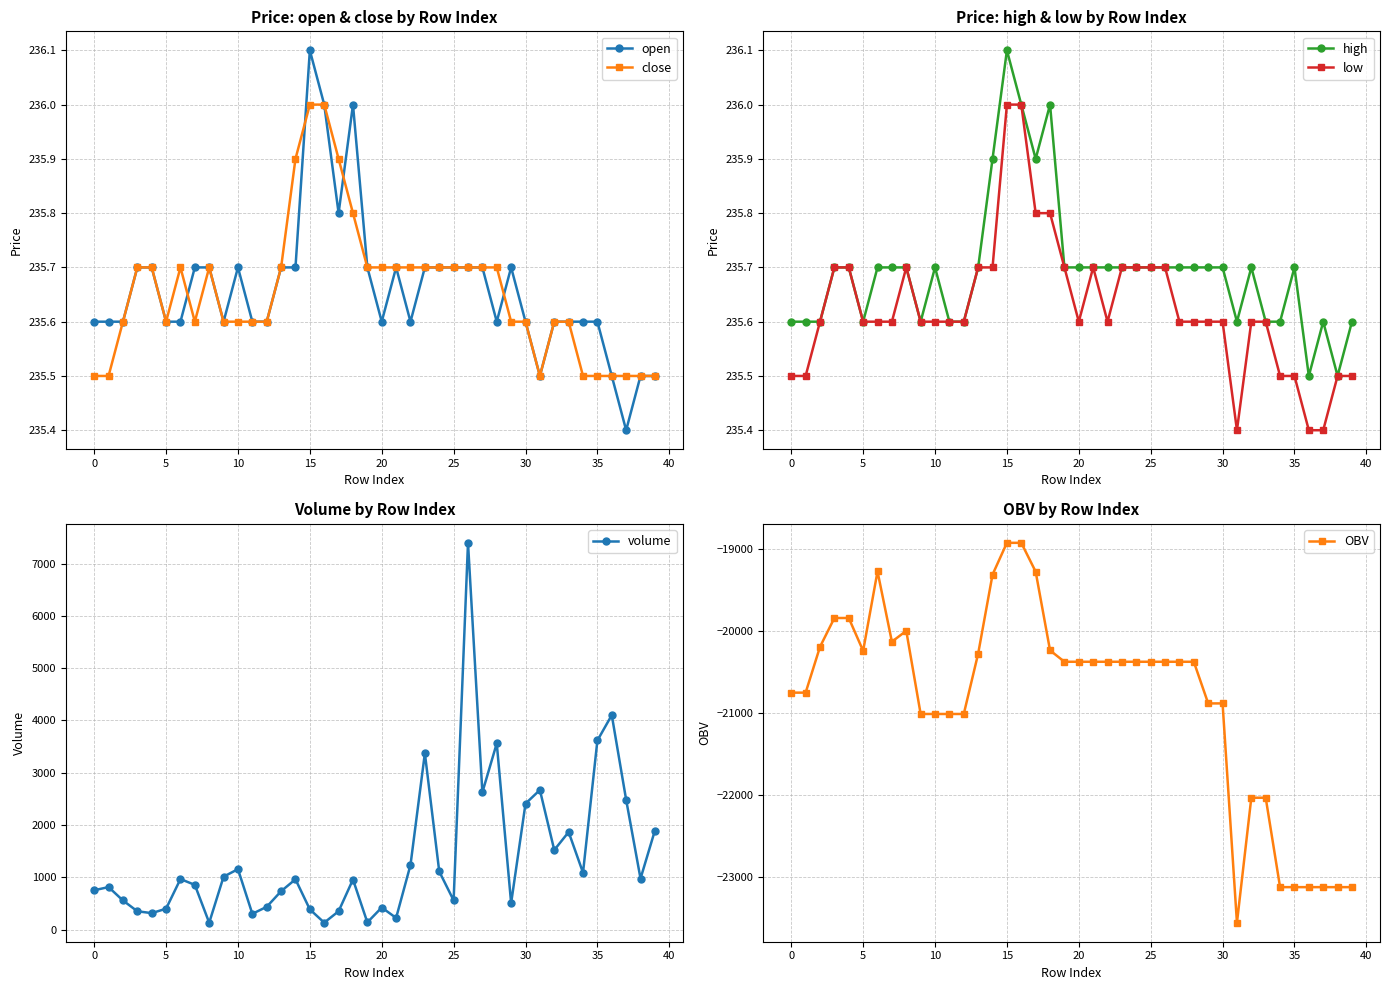

Count the number of categories in the chart.

40